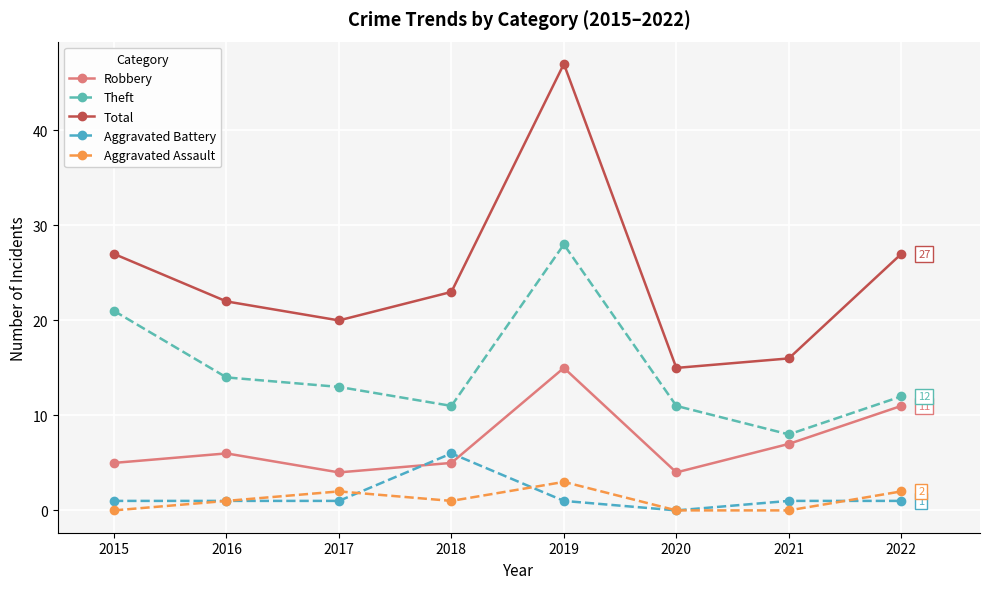

At which category is the sum across all series the highest?

2019